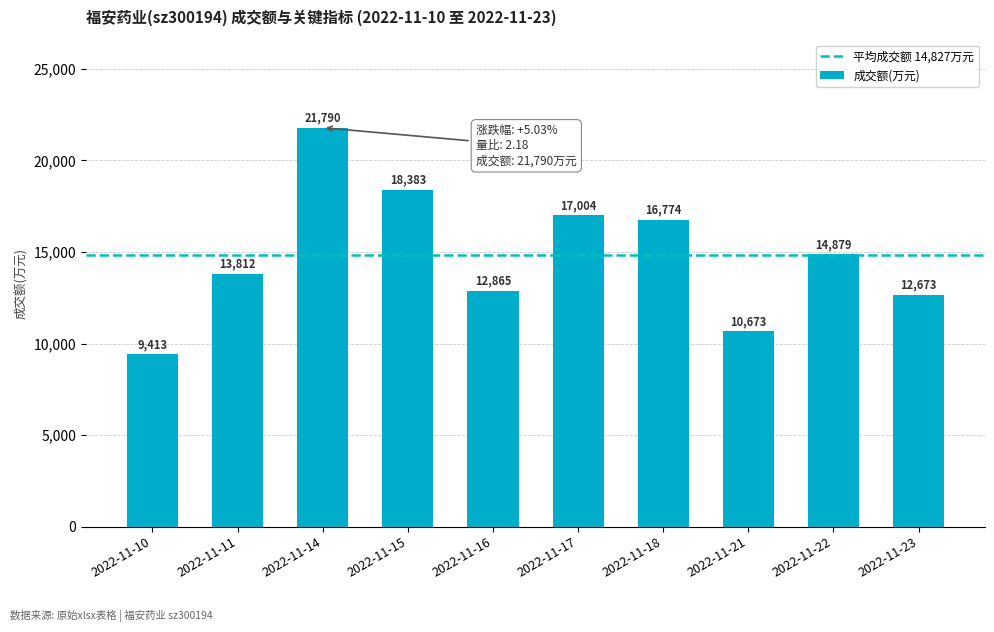

What is the sum of the values at 2022-11-16 and 2022-11-10?

22278